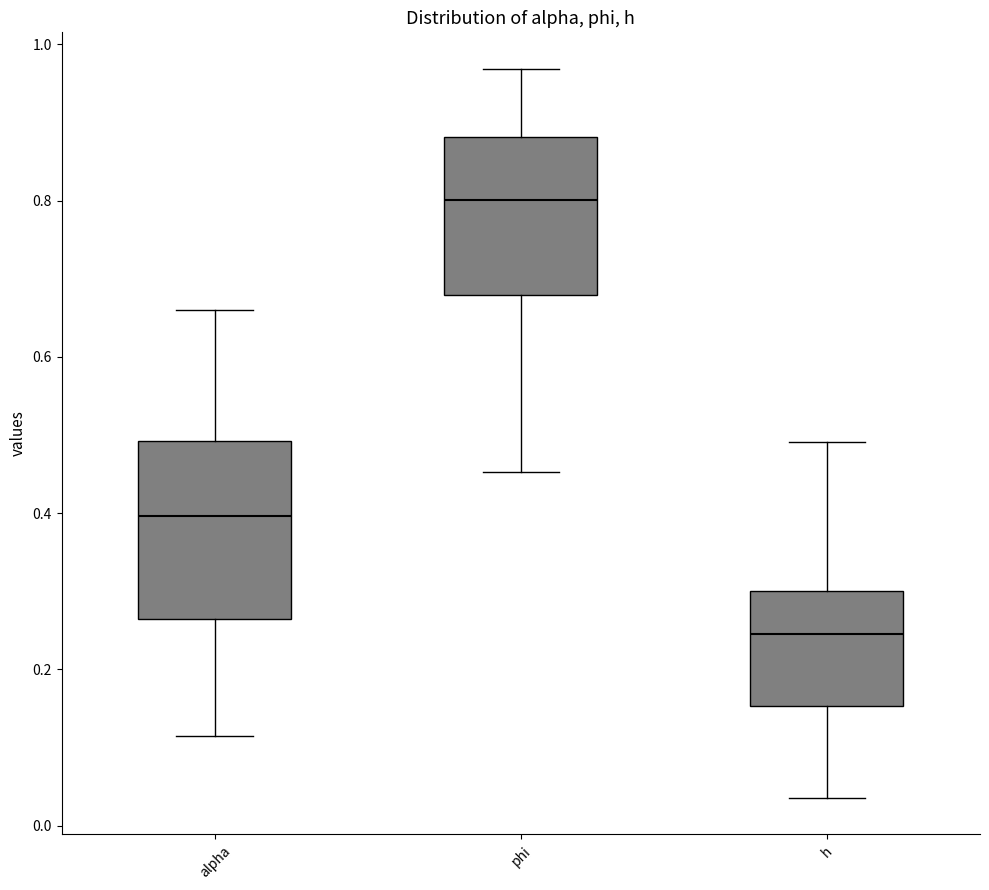

Where does the median line of the box for h sit on the y-axis? The values are not printed on the chart, so give them approximately, as read against the axis.

0.24